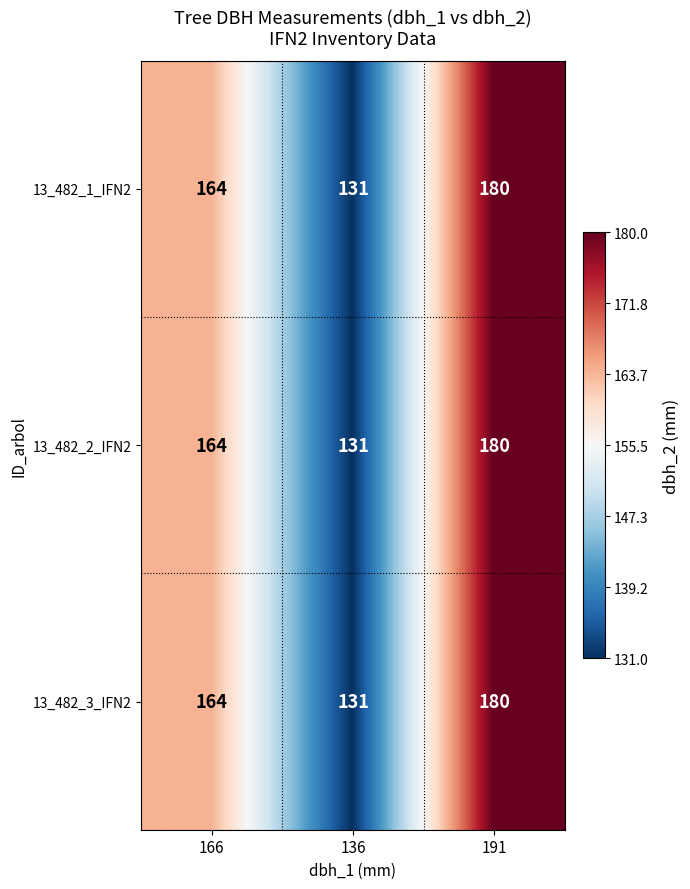

Which label corresponds to the smallest value in the chart?

136